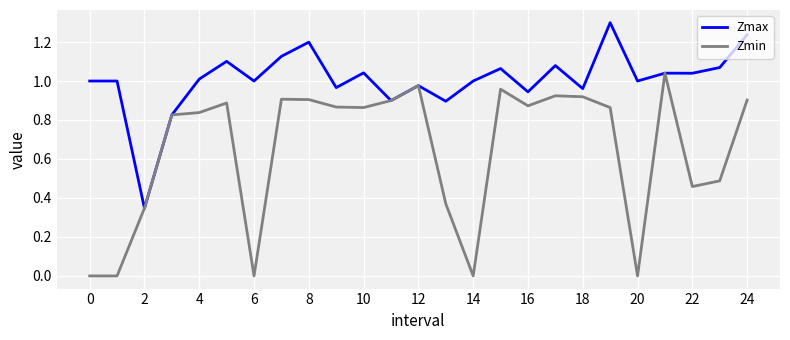

Rank the series by their average value, from lowest to highest.

Zmin, Zmax